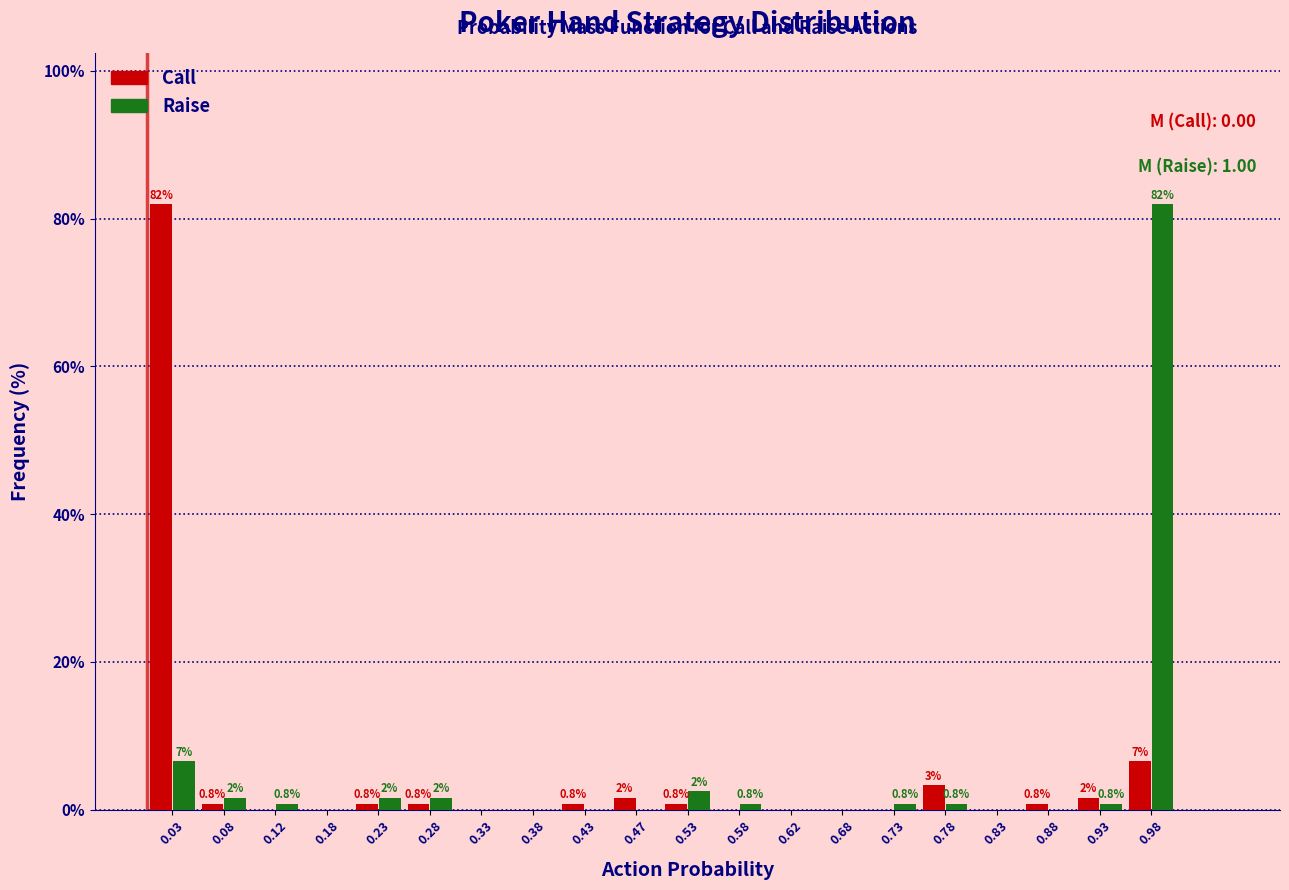

In the Call series, which range on the x-axis has the tallest bar?

0.00 to 0.05